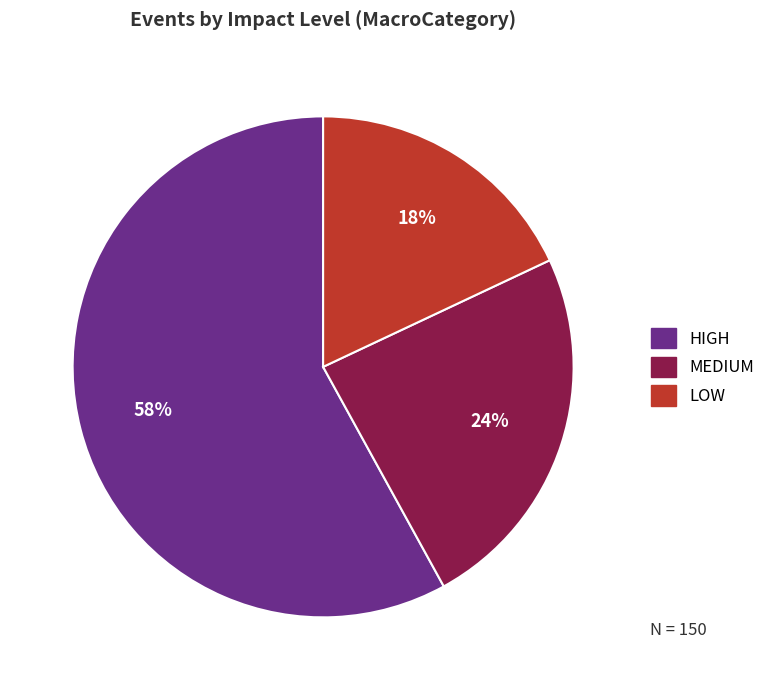

Combined, do HIGH and LOW account for over 50%?

Yes